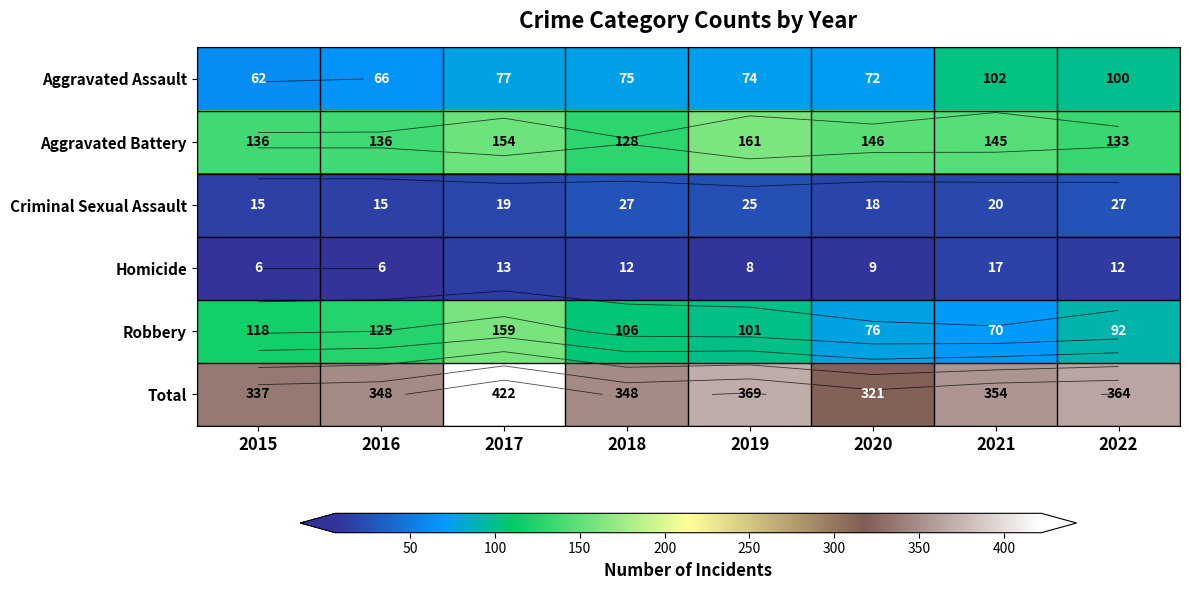

Which has a higher value, 2017 or 2019?

2017